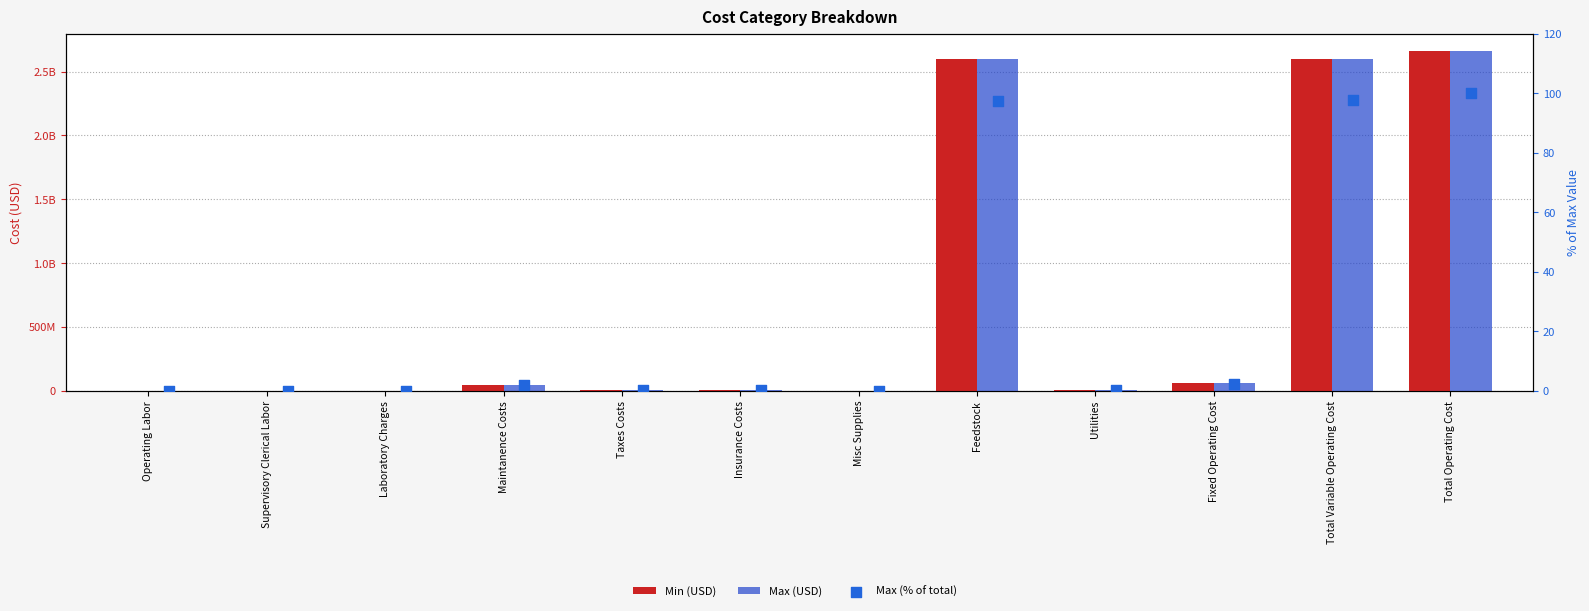

Which series contains the highest Y value?

Min (USD)